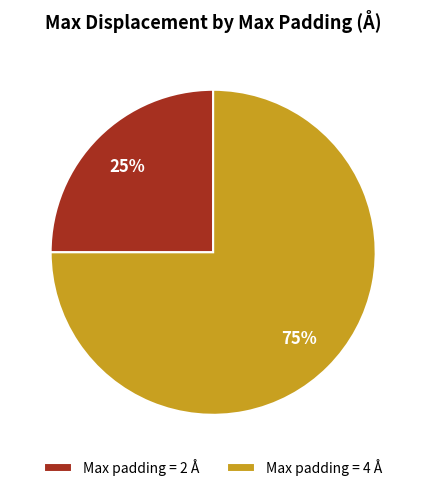

Count the number of slices in the pie.

2